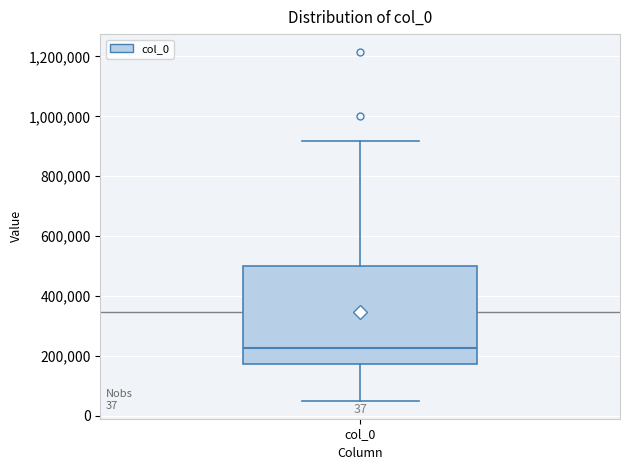

Transcribe this box plot: give where the median line is, the range the box spans, and where the two whiskers end, as read against the y-axis. The values are not printed on the chart, so give them approximately, as read against the axis.

median 220000, box 180000 to 500000, whiskers 40000 to 920000